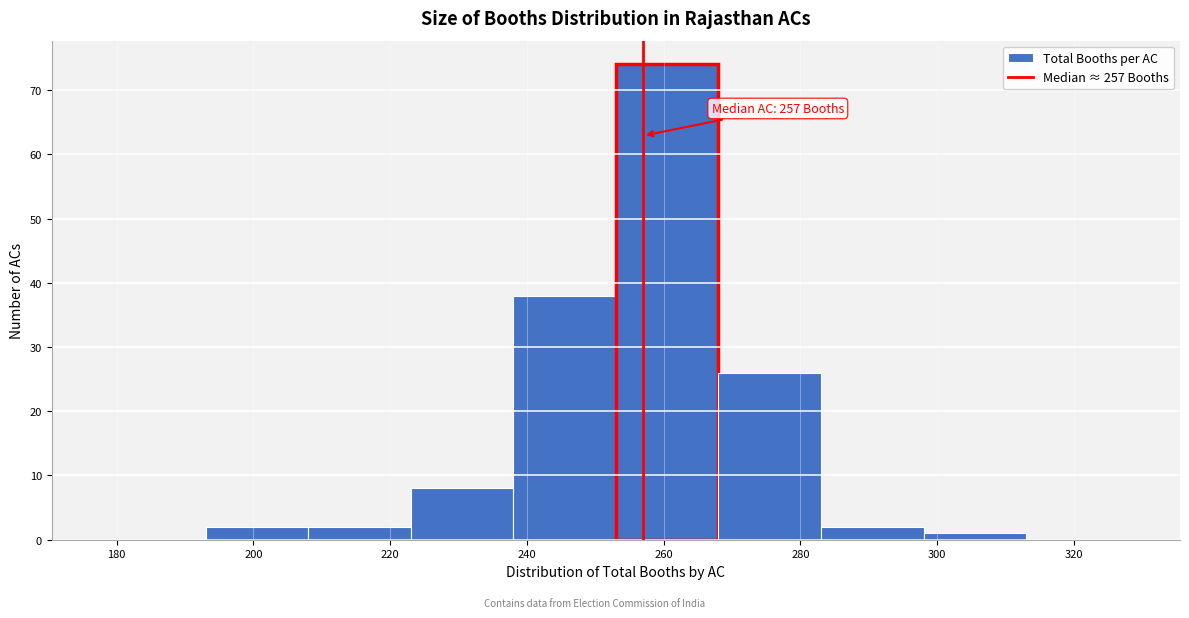

Which range on the x-axis has the tallest bar?

253 to 268